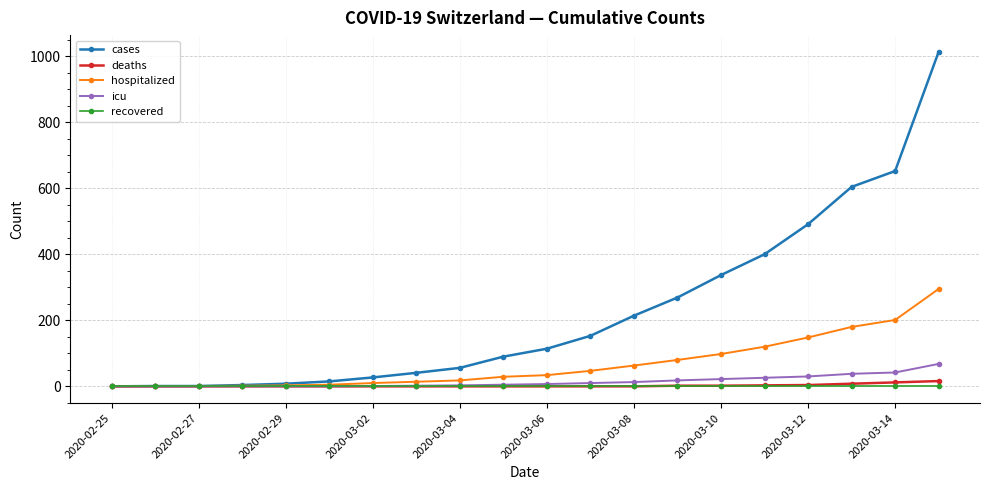

Count the number of categories in the chart.

20